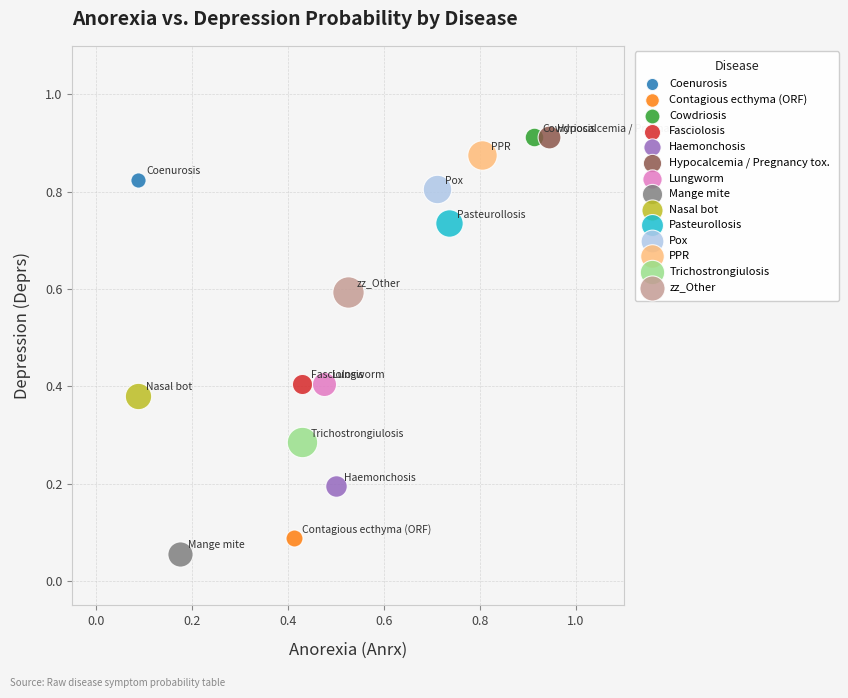

What are all the series names shown in the legend?

Coenurosis, Contagious ecthyma (ORF), Cowdriosis, Fasciolosis, Haemonchosis, Hypocalcemia / Pregnancy tox., Lungworm, Mange mite, Nasal bot, Pasteurollosis, Pox, PPR, Trichostrongiulosis, zz_Other